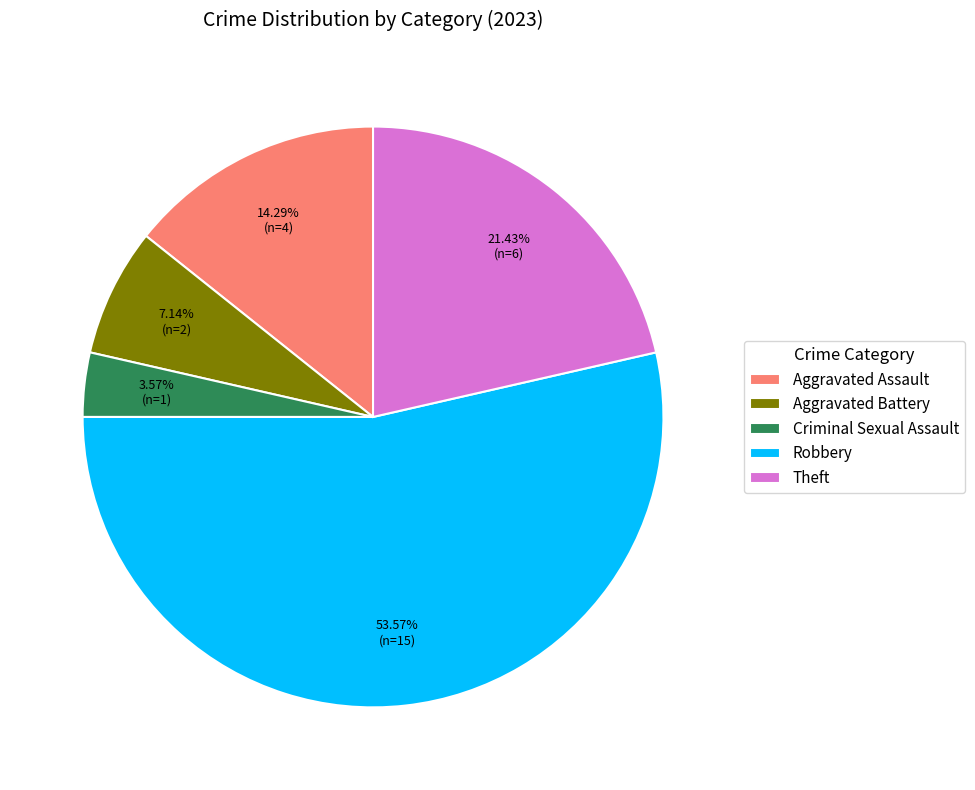

What is the ratio of the value at Theft to the value at Robbery?

0.4